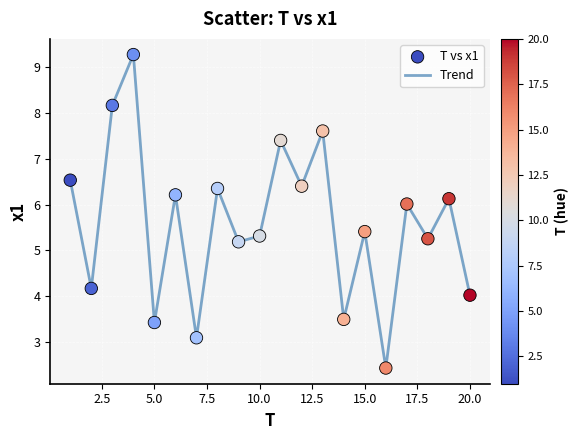

What is the difference between the maximum and minimum values?

6.8